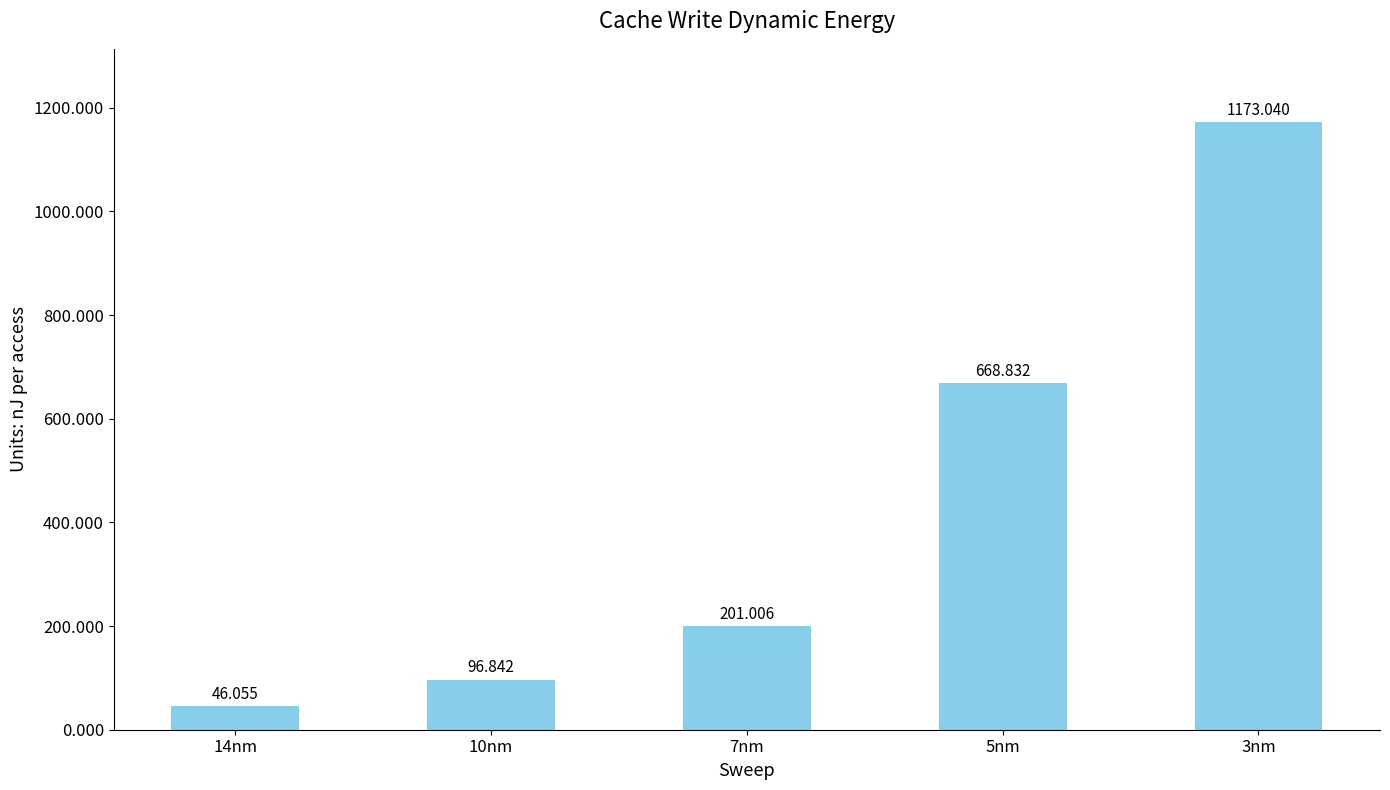

The value at 10nm is 96.8. True or false?

True